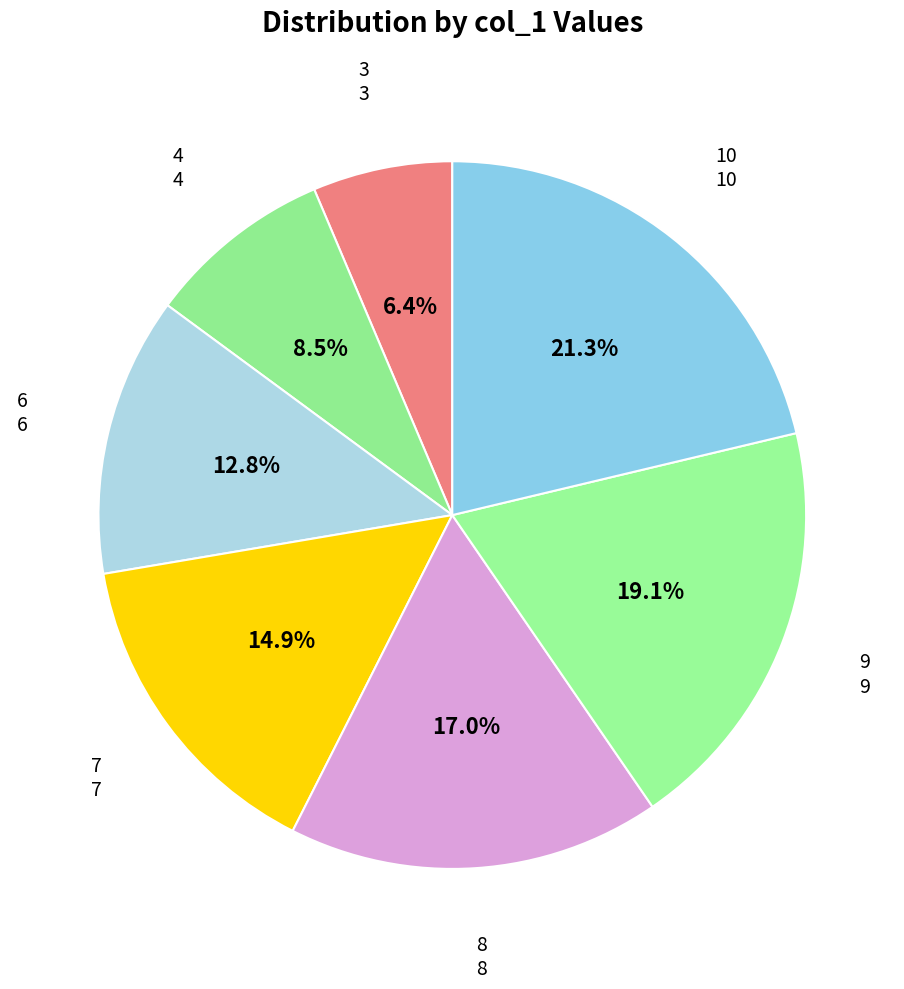

How many slices are in this pie chart?

7